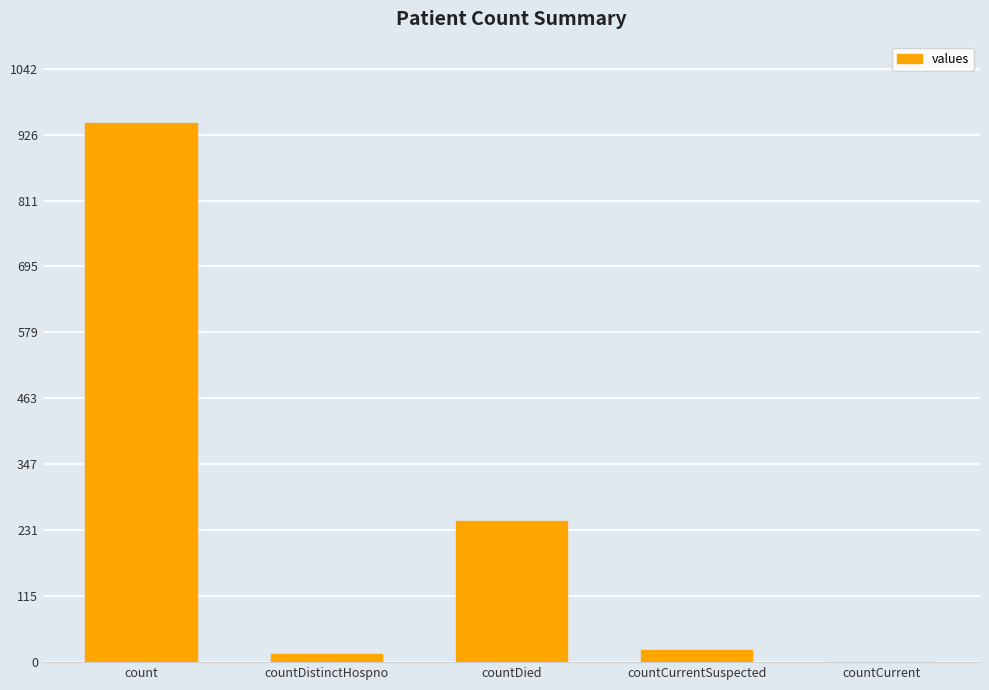

What is the greatest value displayed?

948